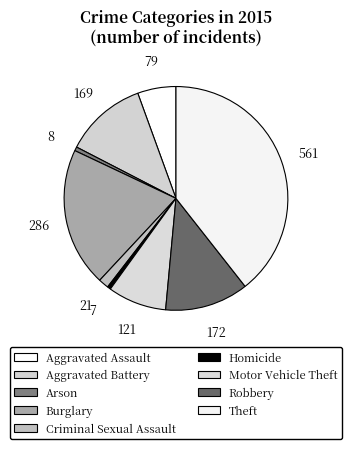

Does Homicide represent more than half of the total?

No